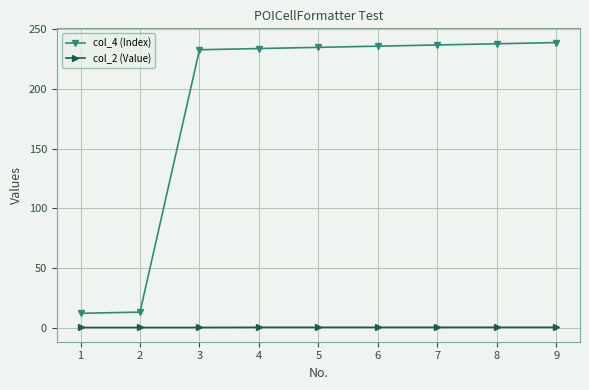

List the series in order of their peak value, lowest first.

col_2 (Value), col_4 (Index)